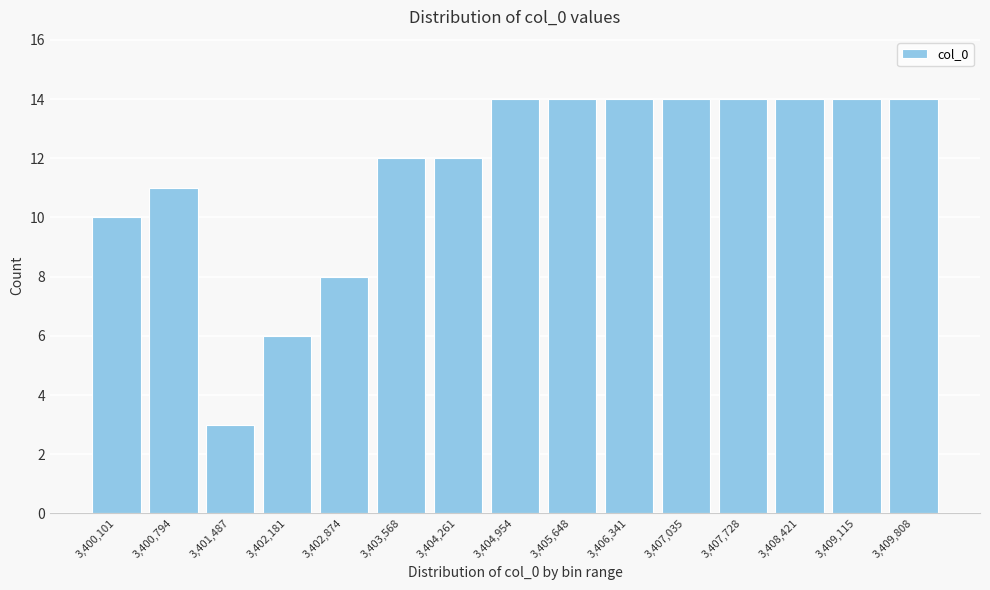

Reading left to right, extract all data points from this chart.

10	11	3	6	8	12	12	14	14	14	14	14	14	14	14